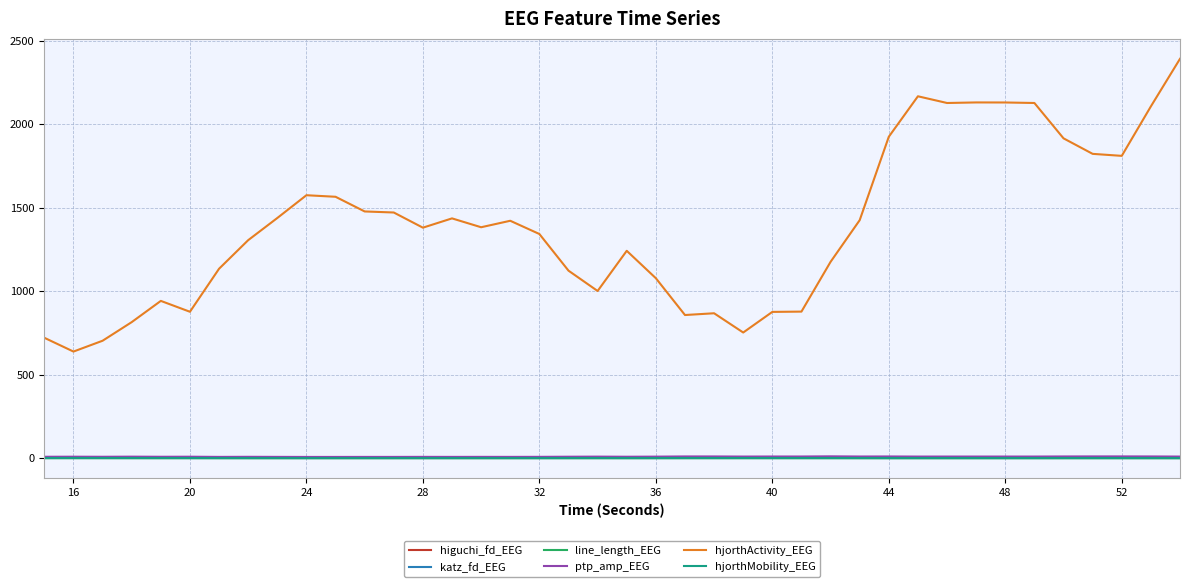

Which series has the largest total across all categories?

hjorthActivity_EEG